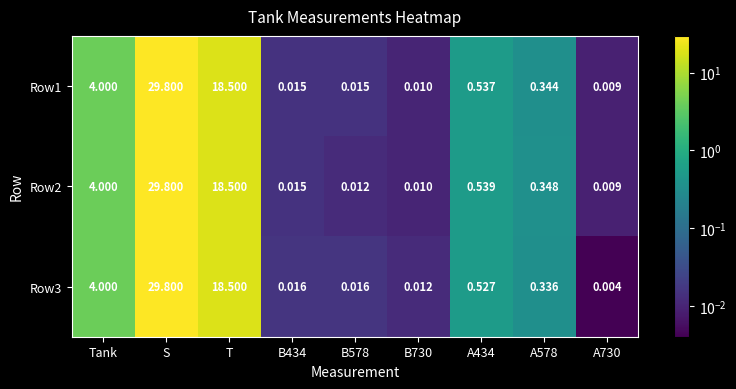

What is the total value across all series at A434?

1.6